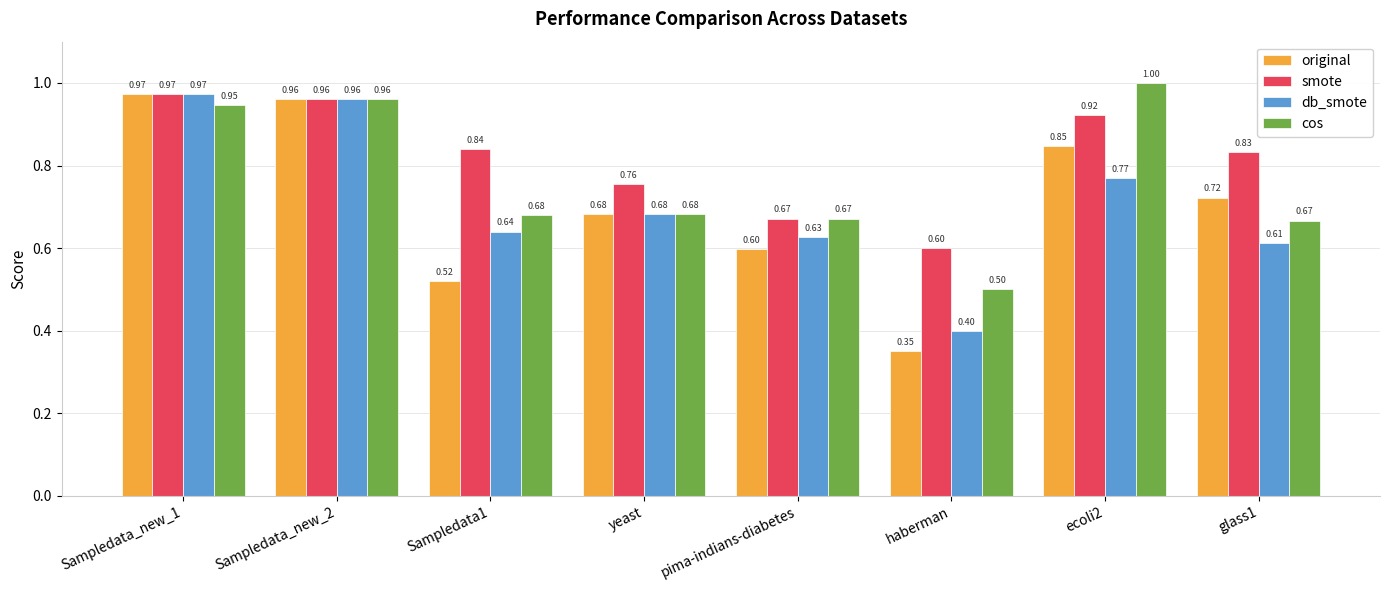

List the labels in order of smote value, largest first.

Sampledata_new_1, Sampledata_new_2, ecoli2, Sampledata1, glass1, yeast, pima-indians-diabetes, haberman